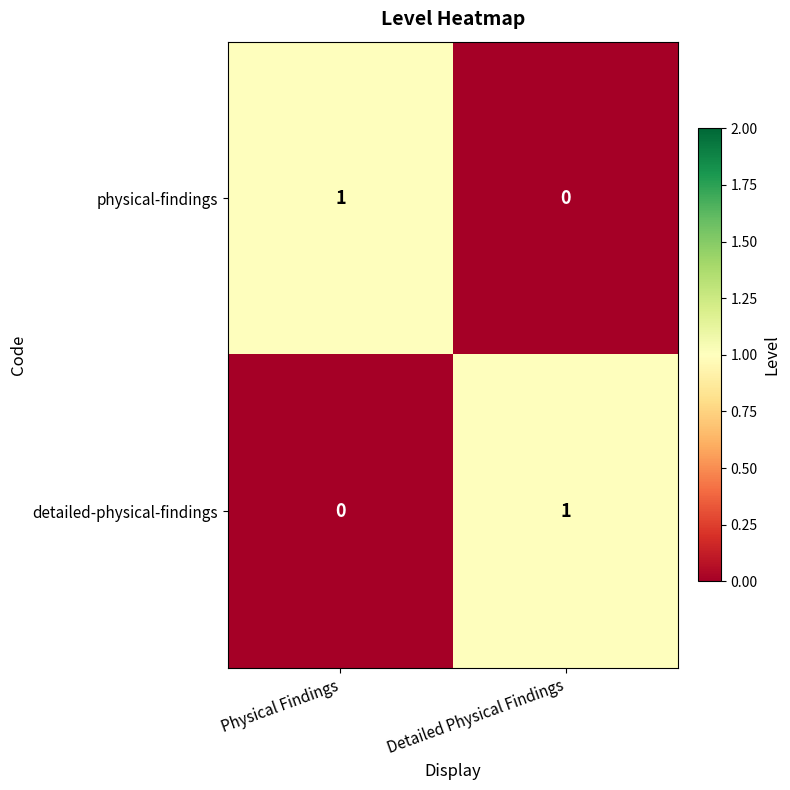

Is the value of physical-findings at Physical Findings greater than the value of detailed-physical-findings at Physical Findings?

Yes